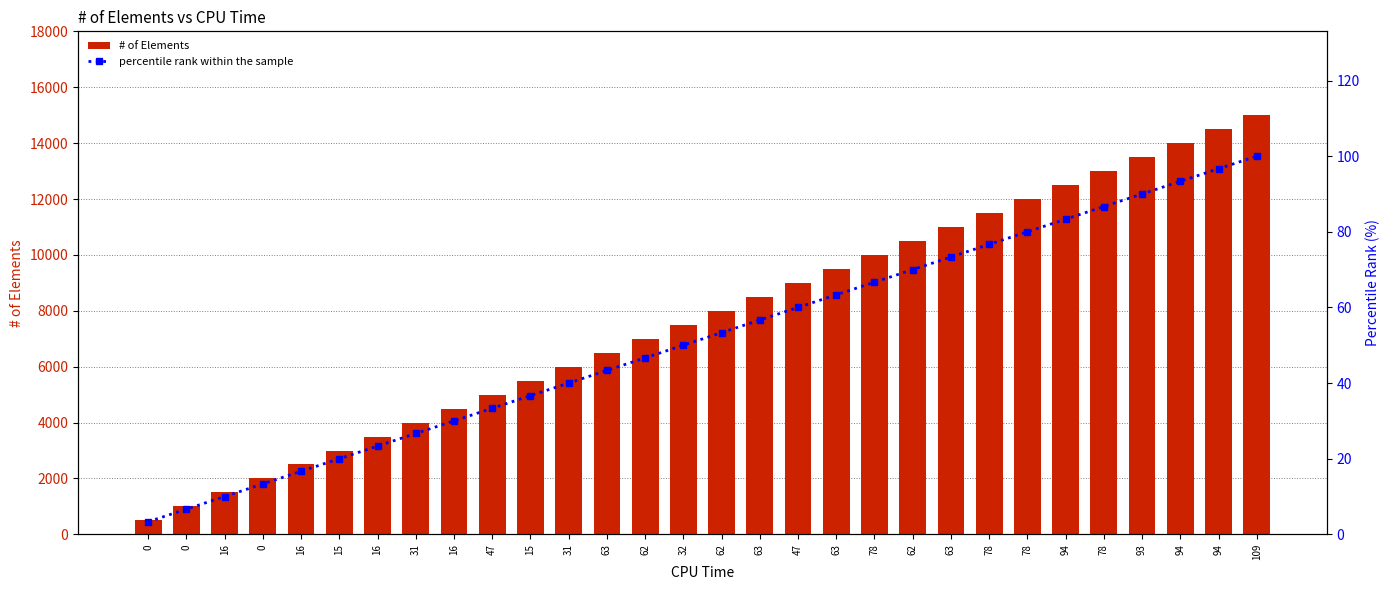

Which series has the widest spread of values?

# of Elements